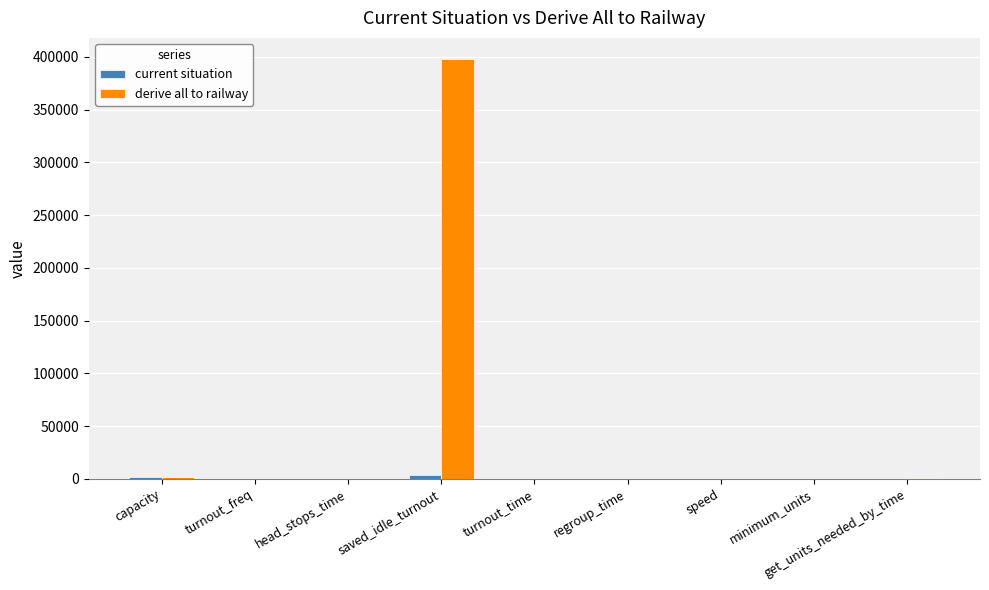

Which category has the highest value in the derive all to railway series?

saved_idle_turnout